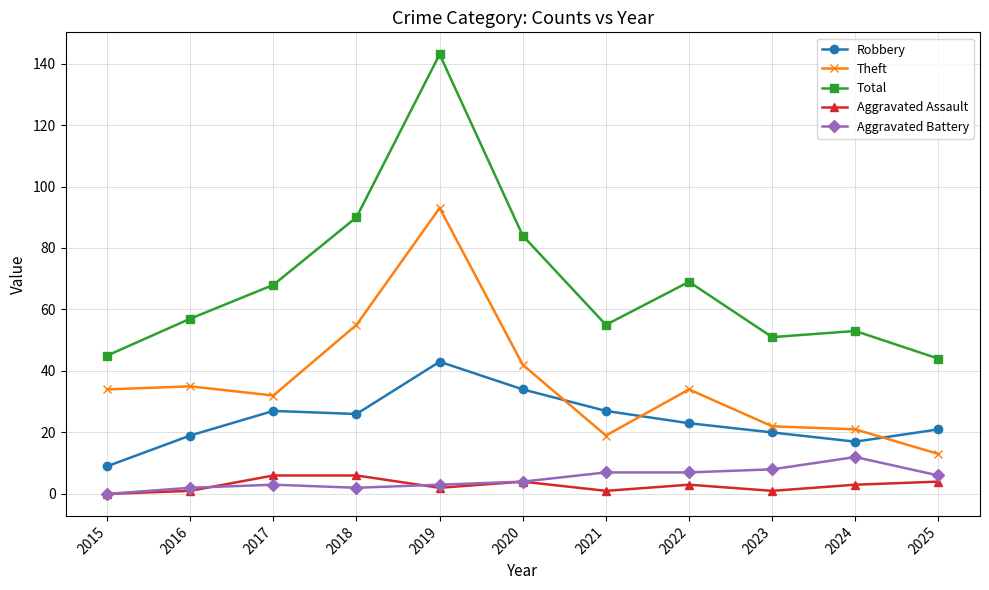

How many interior local peaks does the Total series have?

3